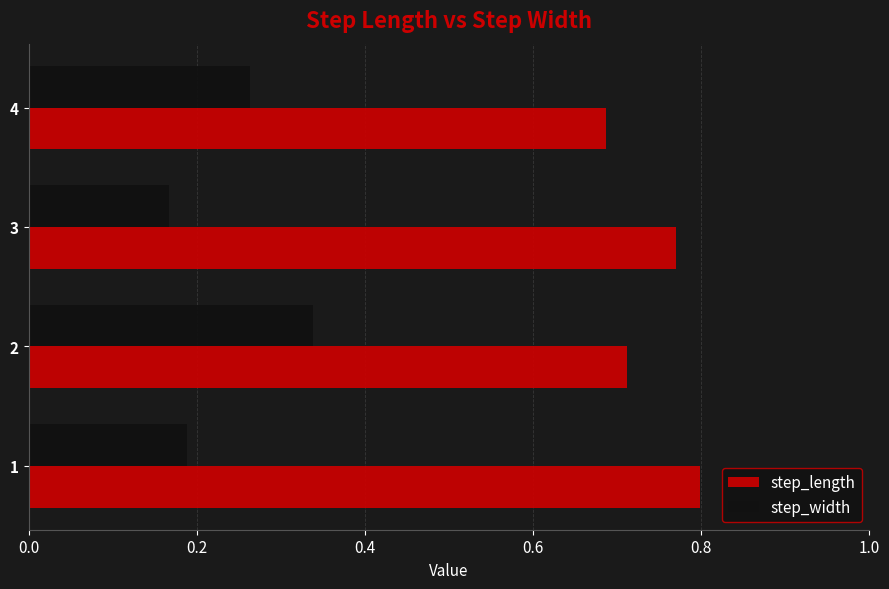

Is it true that step_length equals 0.5 at 4?

False